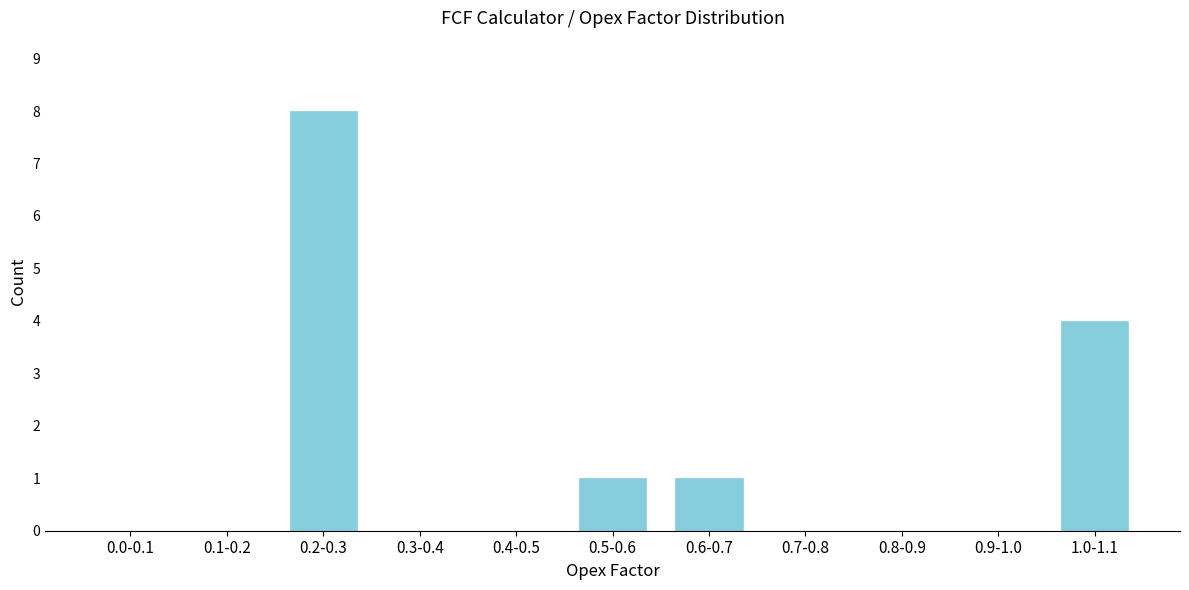

Reading left to right, transcribe all the data shown in this chart.

0.0-0.1=0	0.1-0.2=0	0.2-0.3=8	0.3-0.4=0	0.4-0.5=0	0.5-0.6=1	0.6-0.7=1	0.7-0.8=0	0.8-0.9=0	0.9-1.0=0	1.0-1.1=4